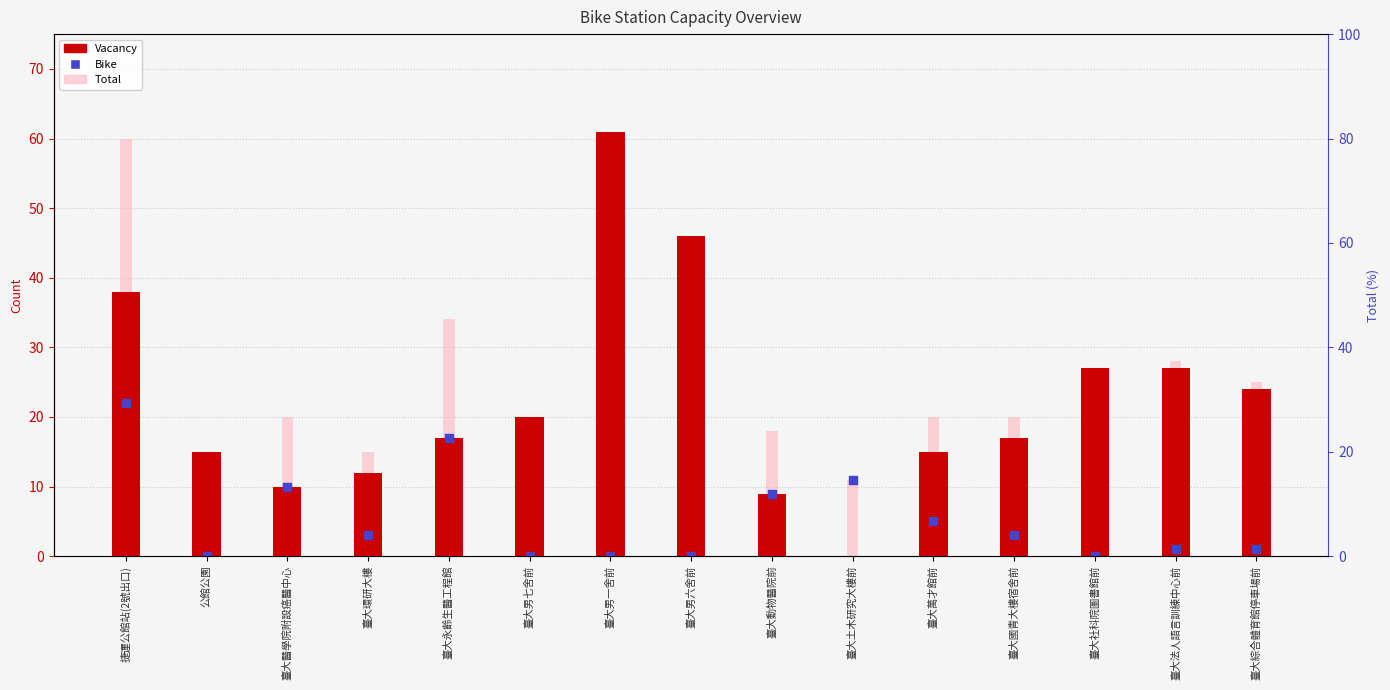

At which category is the sum across all series the highest?

臺大男一舍前